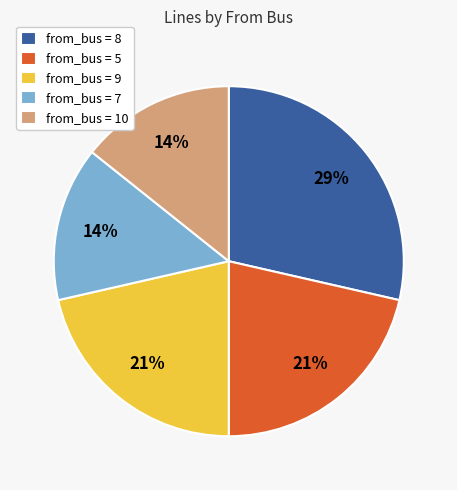

To the nearest percent, what portion does from_bus = 8 represent?

29%